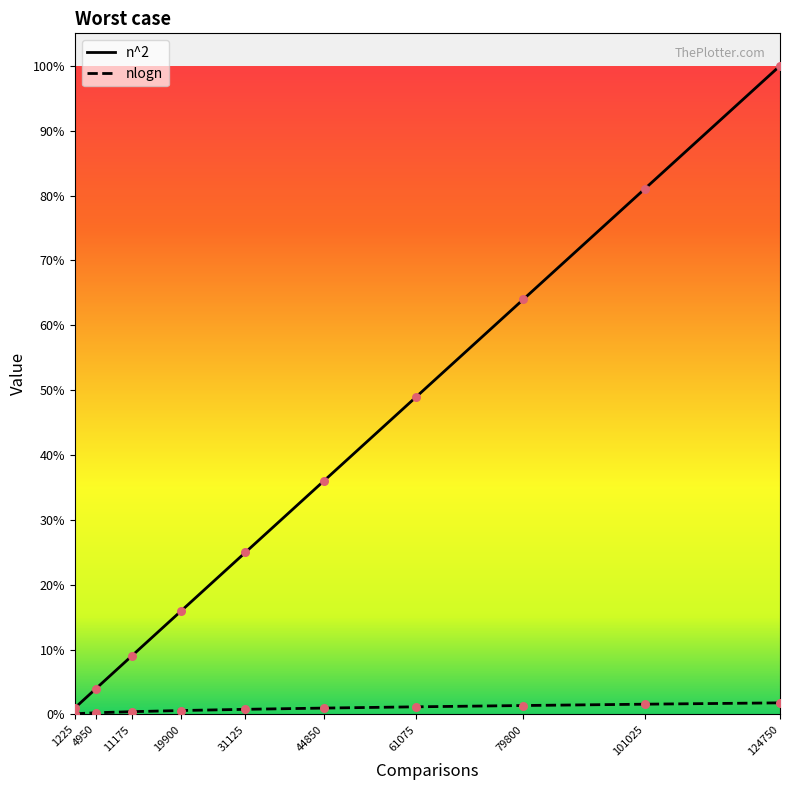

At which category is the sum across all series the highest?

124750